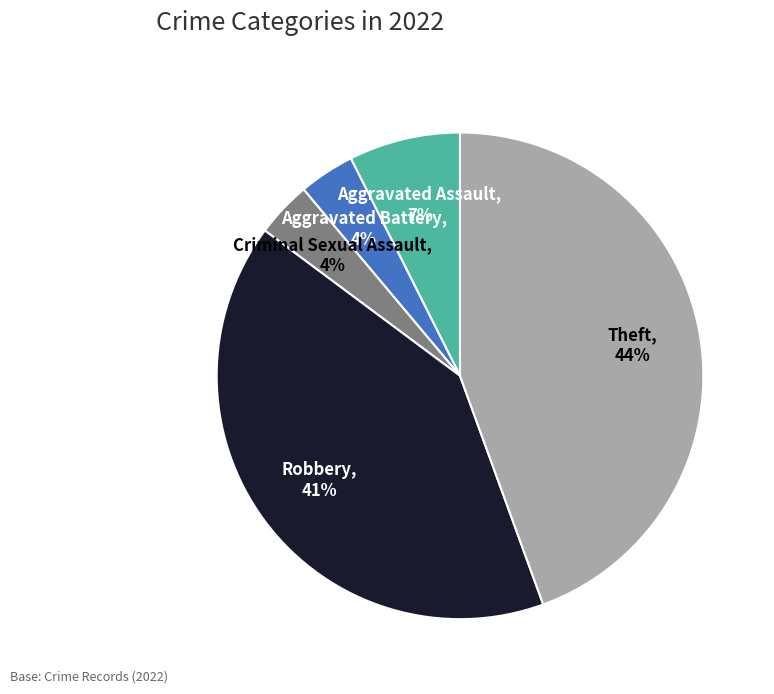

To the nearest percent, what is the combined percentage of Aggravated Assault and Aggravated Battery?

11%